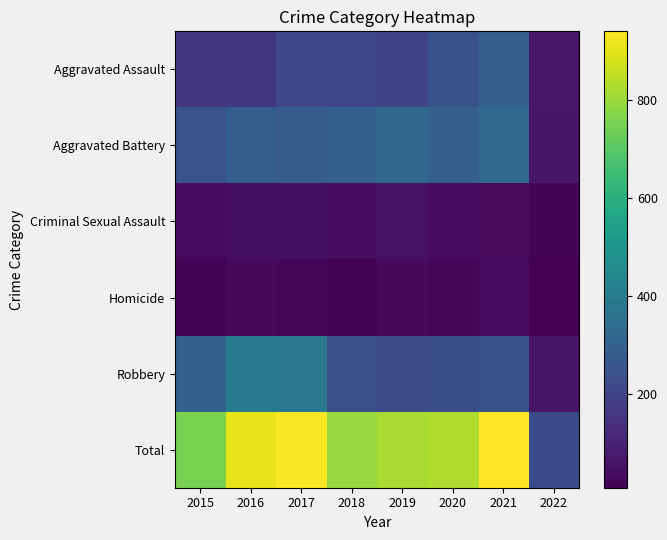

At 2018, list the series in order from largest to smallest.

Total, Aggravated Battery, Robbery, Aggravated Assault, Criminal Sexual Assault, Homicide